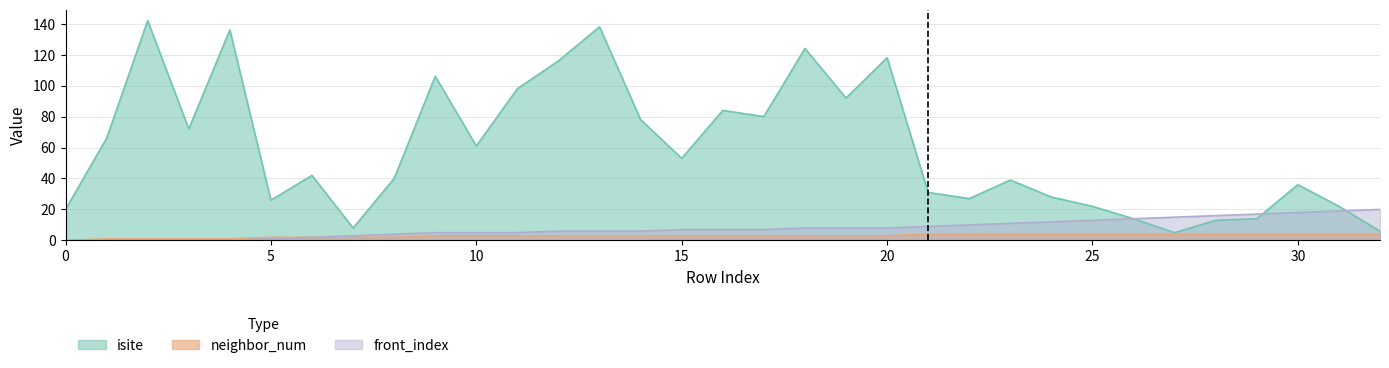

Which series changed the most between 5 and 25?

front_index